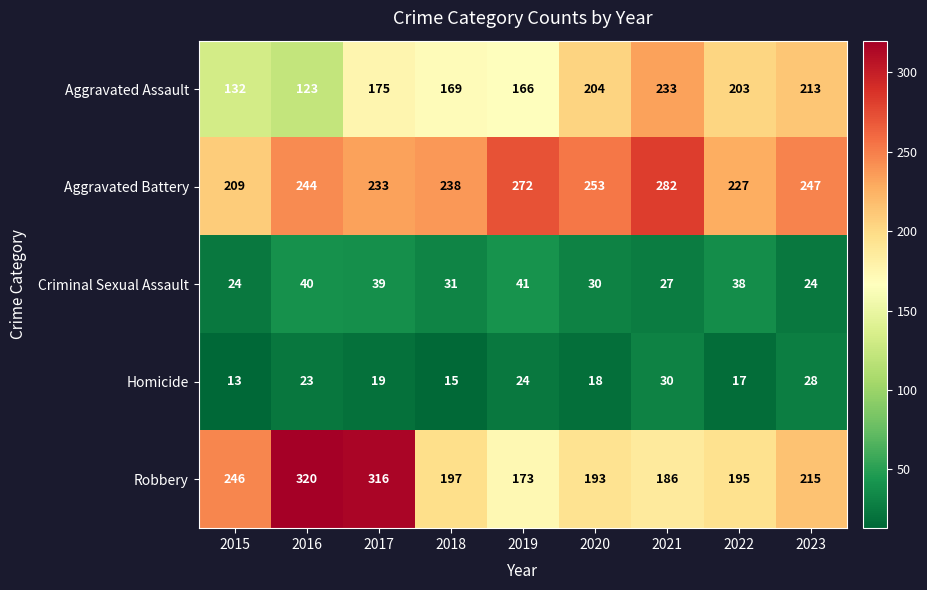

What is the approximate value of Criminal Sexual Assault at 2023?

24